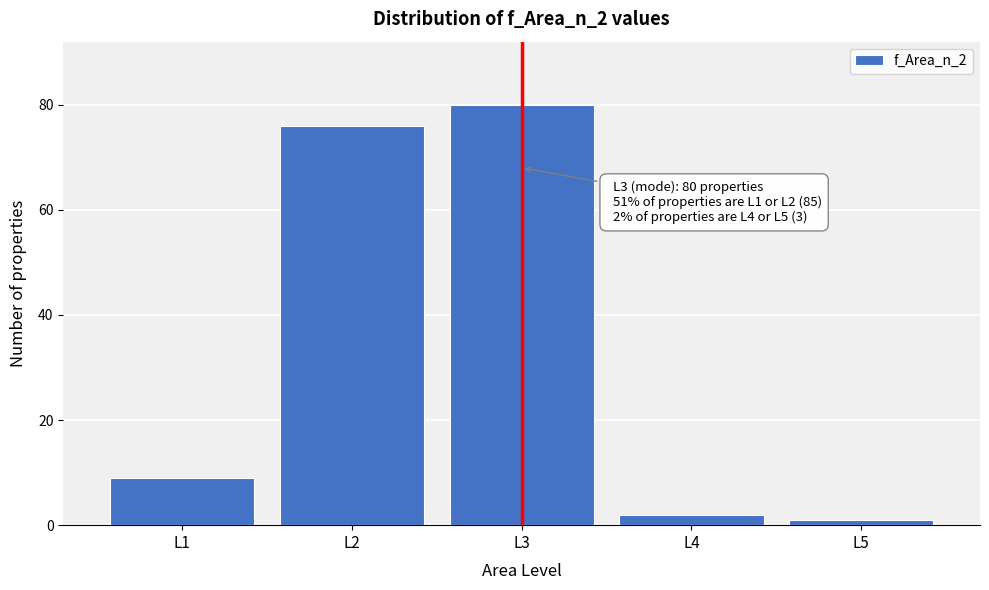

Reading left to right, list all the values displayed in this chart.

9	76	80	2	1